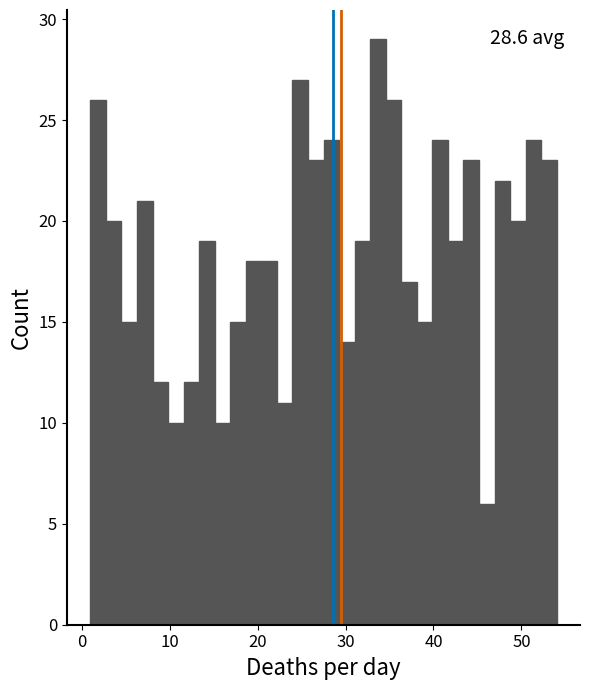

Read against the x-axis, roughly where is the centre of the tallest bar?

34